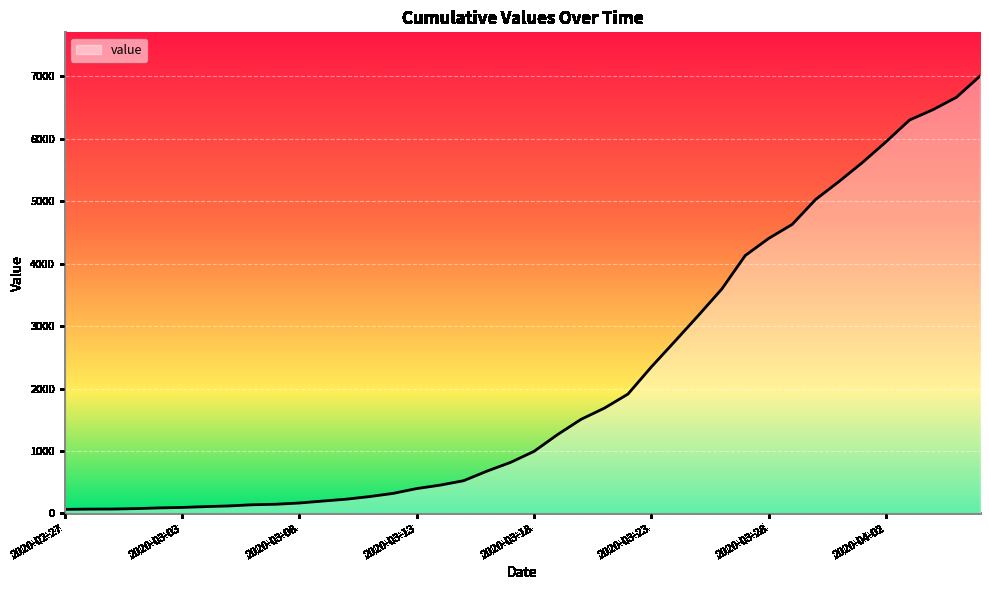

What is the difference between the maximum and minimum values?

6940